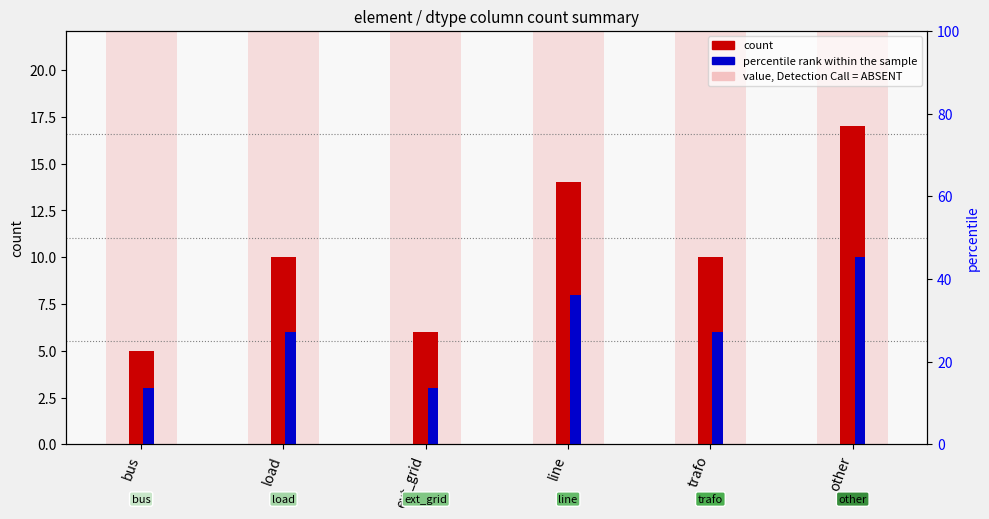

Does the chart contain stacked bars?

No